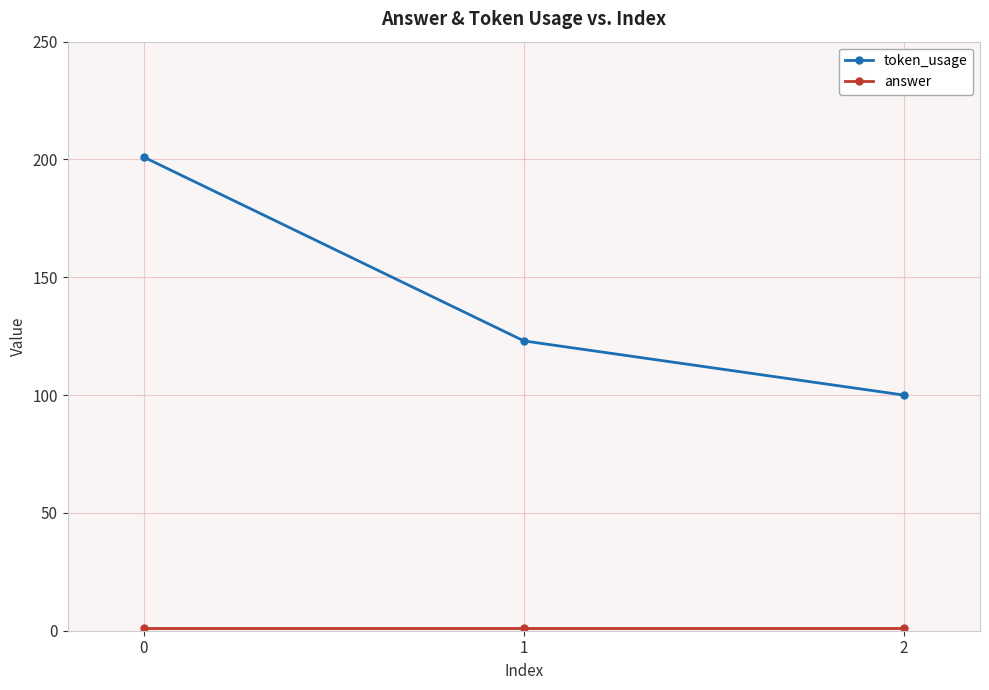

The value of token_usage at 1 is 123. True or false?

True